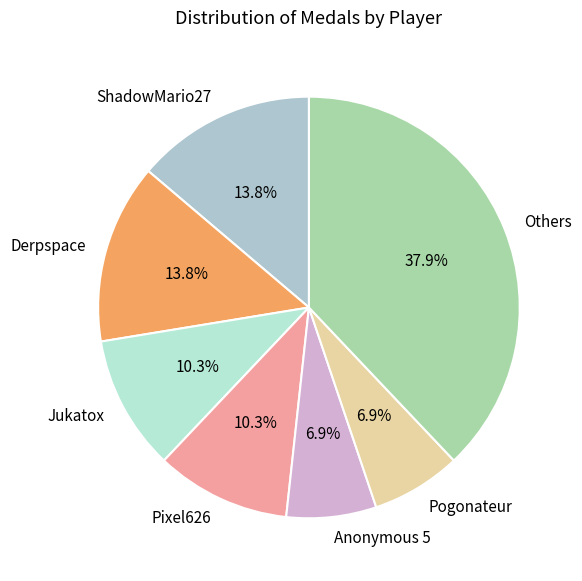

Which category has the biggest portion of the pie?

Others